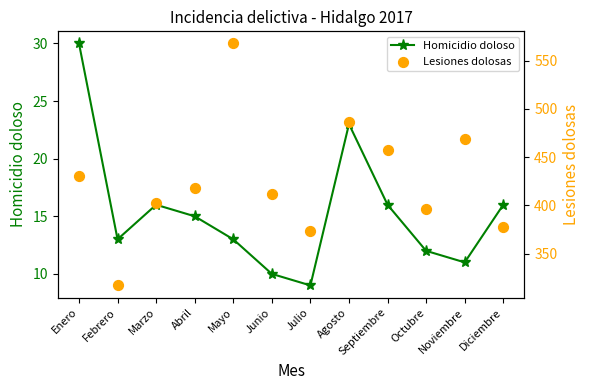

Which series contains the lowest Y value?

Homicidio doloso